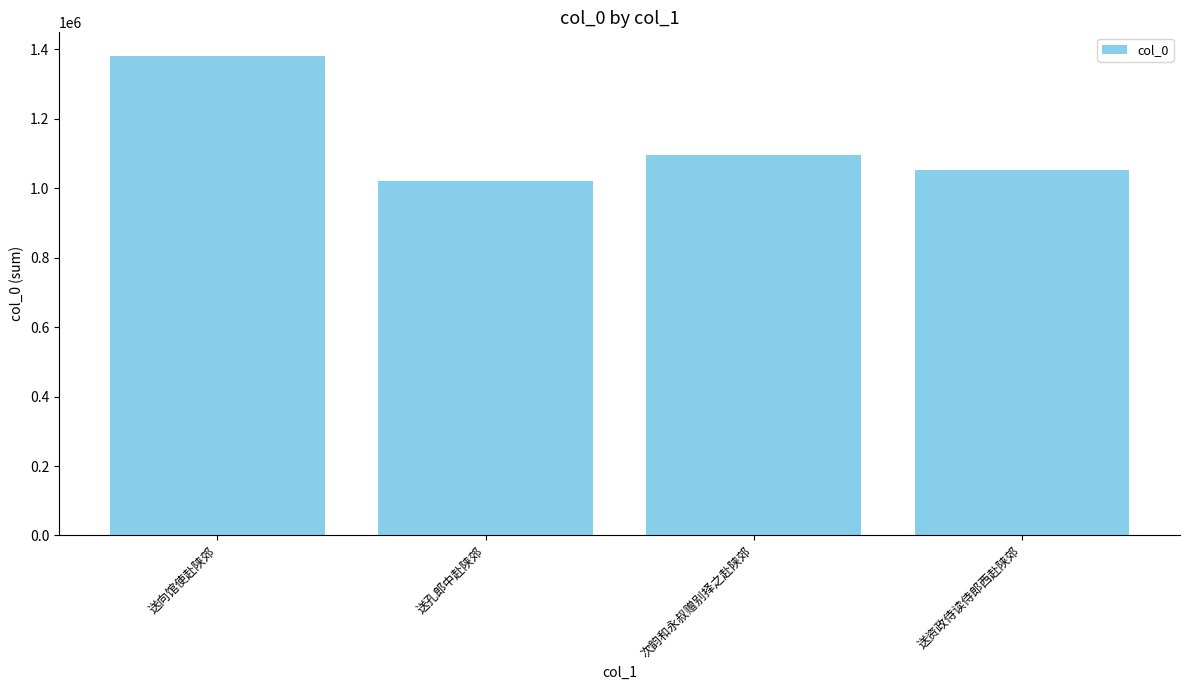

True or false: the data shows 1458177 at 次韵和永叔赠别择之赴陕郊.

False